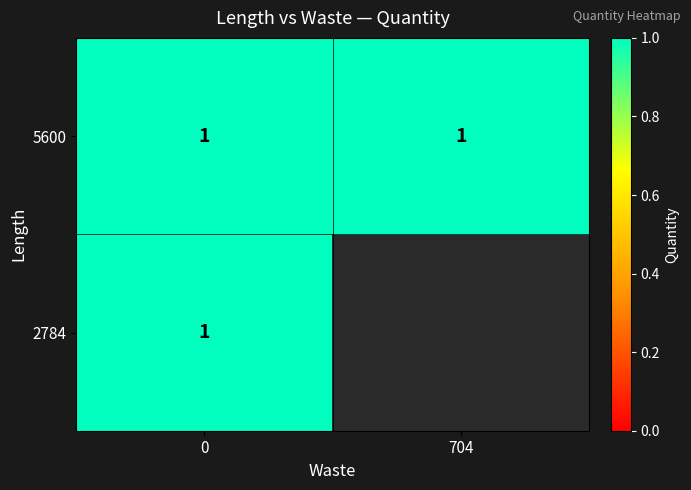

Count the 5600_a values in the range 0 to 1.

3